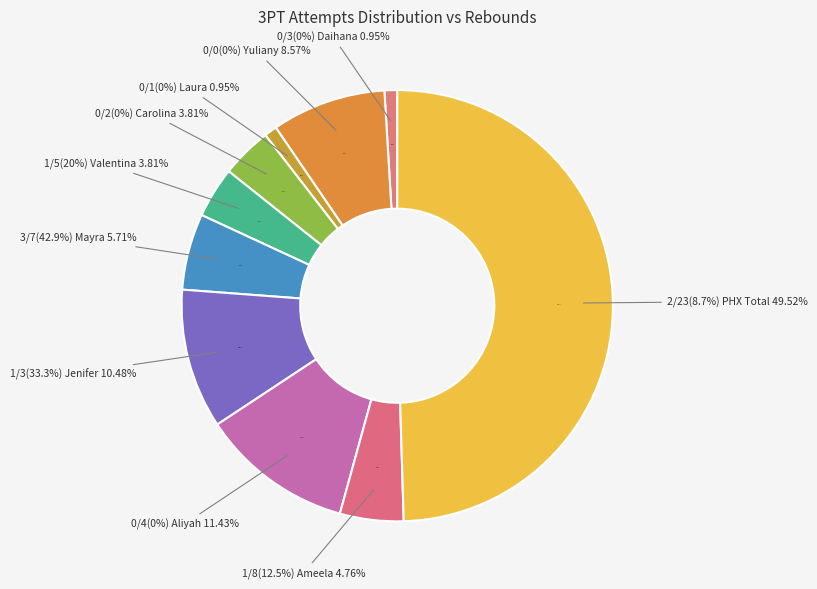

Which category has the biggest portion of the pie?

2/23(8.7%)